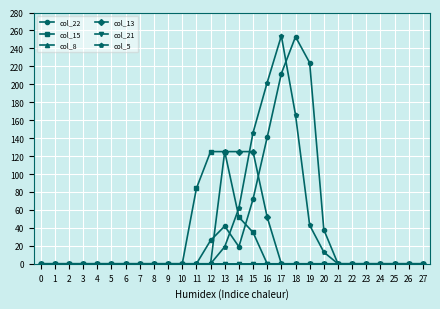

True or false: col_8 and col_5 cross at least once.

False